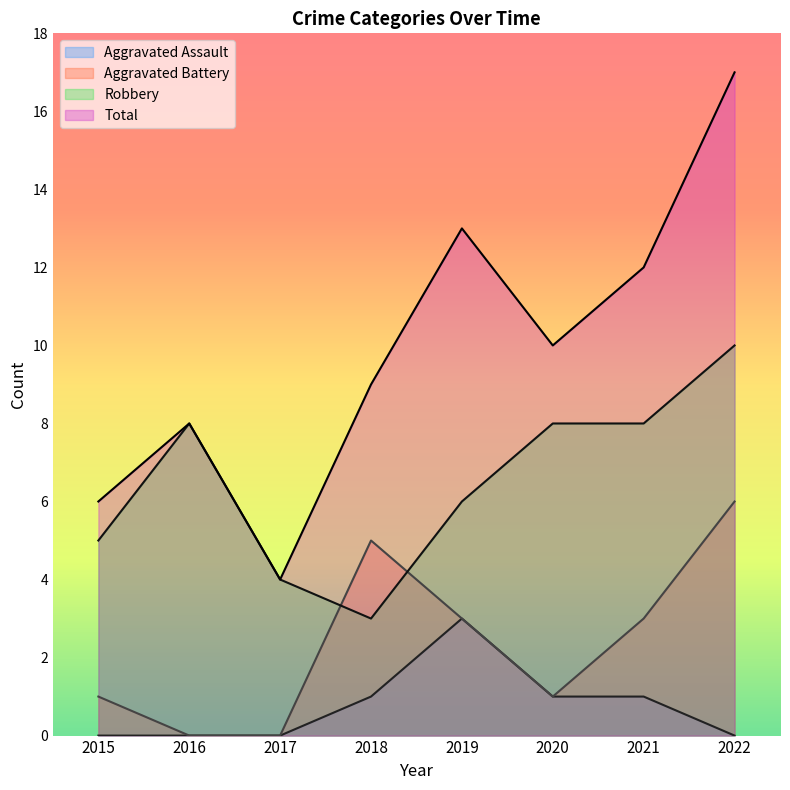

Between 2019 and 2018, which is larger?

2019